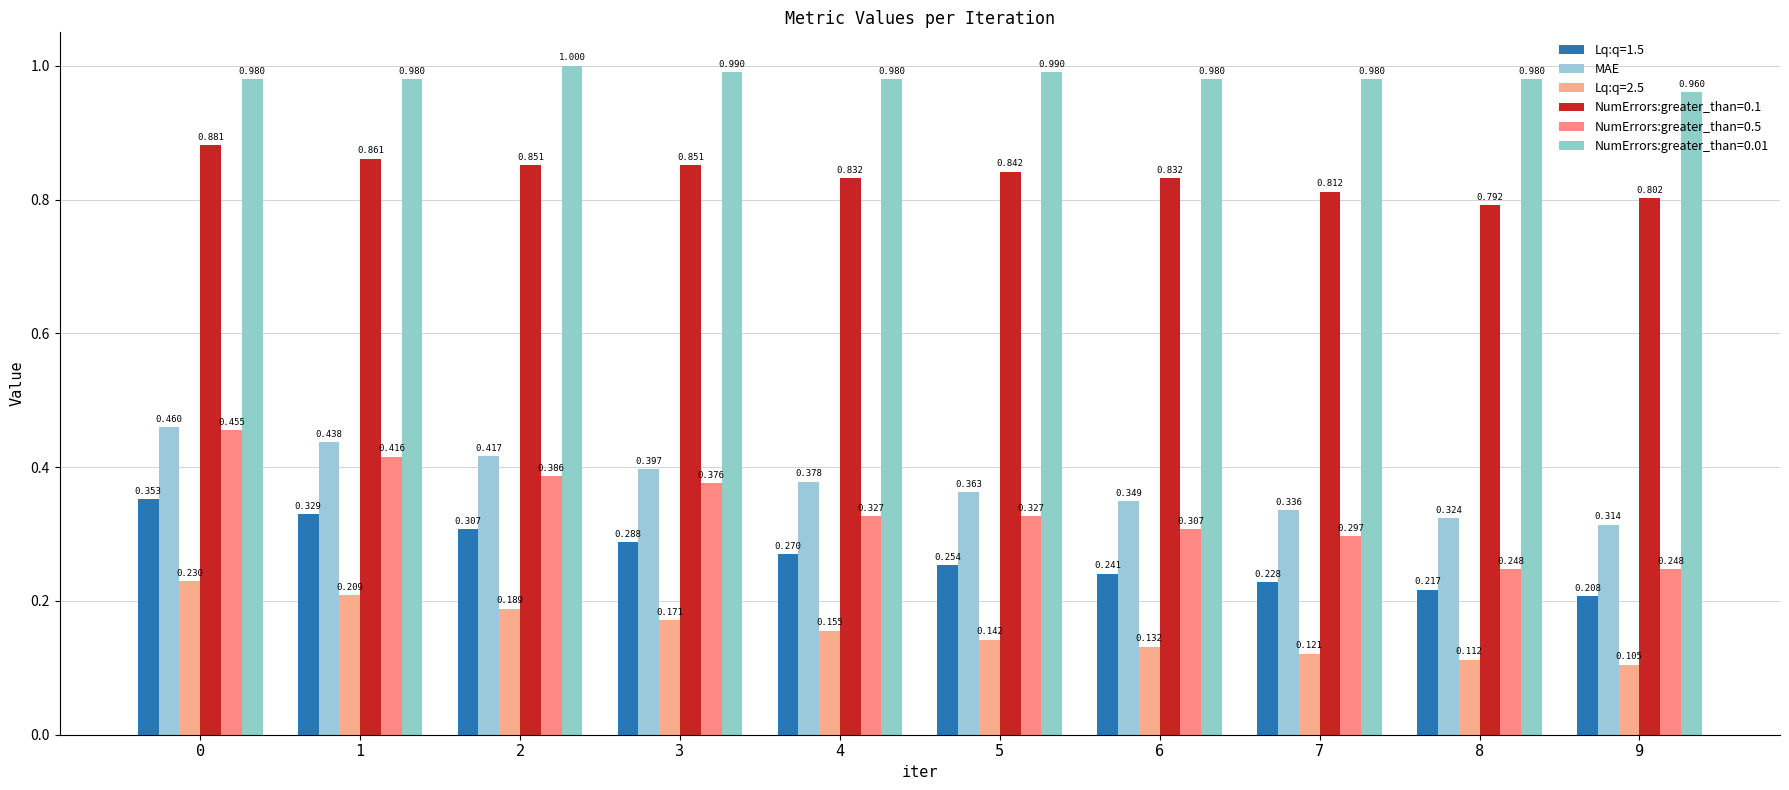

How many data points does each series have?

10